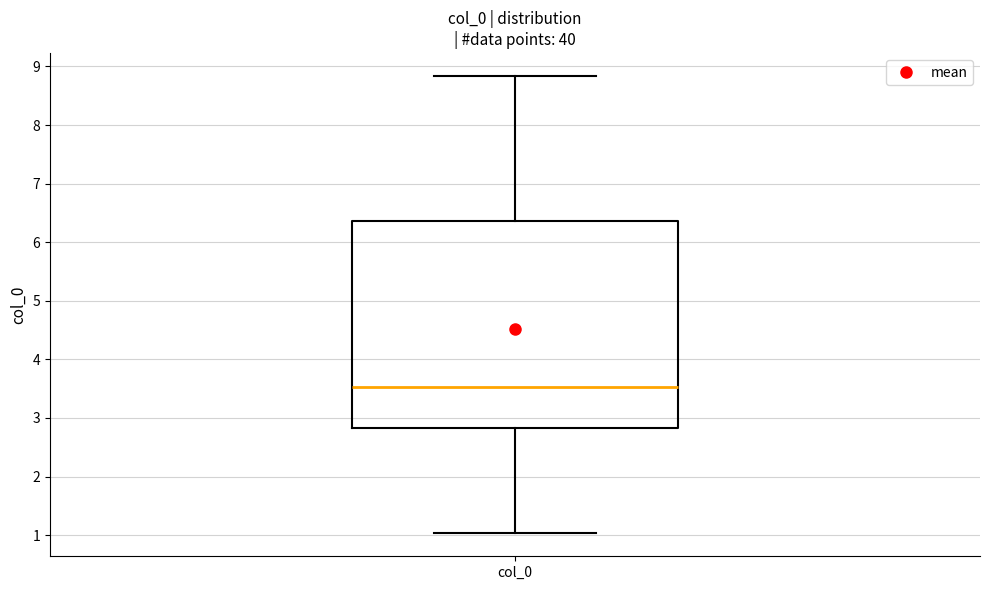

Read this box plot against the y-axis: the position of the median line, the range covered by the box, and the ends of both whiskers. The values are not printed on the chart, so give them approximately, as read against the axis.

median 3.5, box 2.8 to 6.4, whiskers 1.0 to 8.8